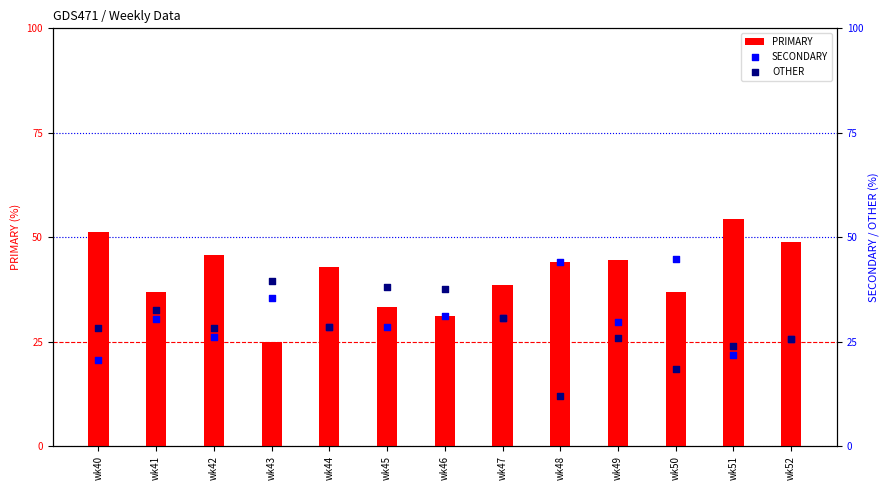

What are all the series names shown in the legend?

PRIMARY, SECONDARY, OTHER